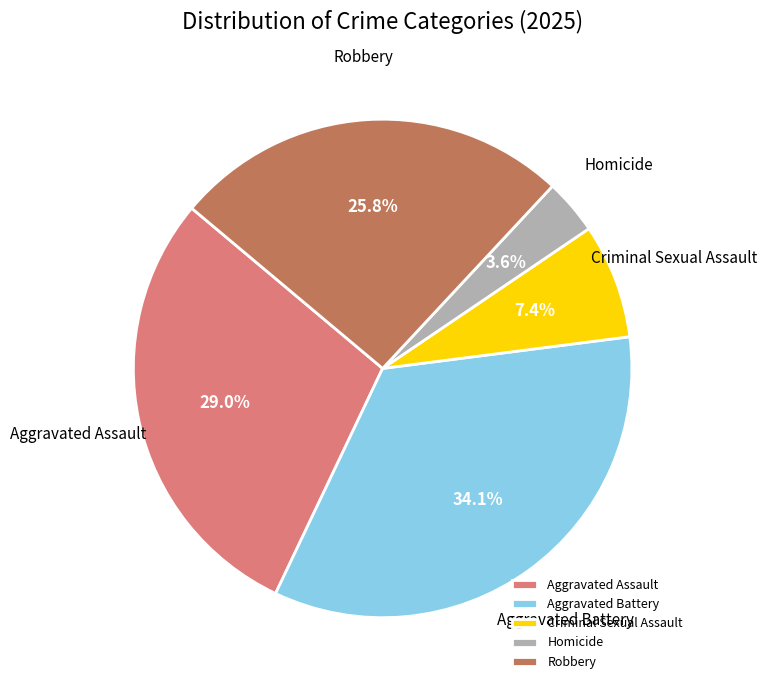

Is there a majority slice in this chart?

No